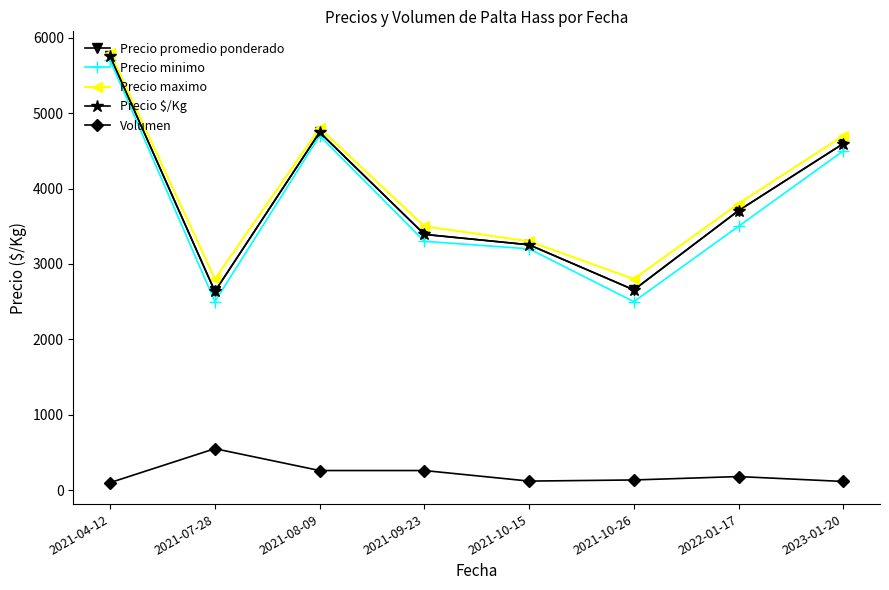

True or false: Precio minimo has more than 0 interior local peaks.

True